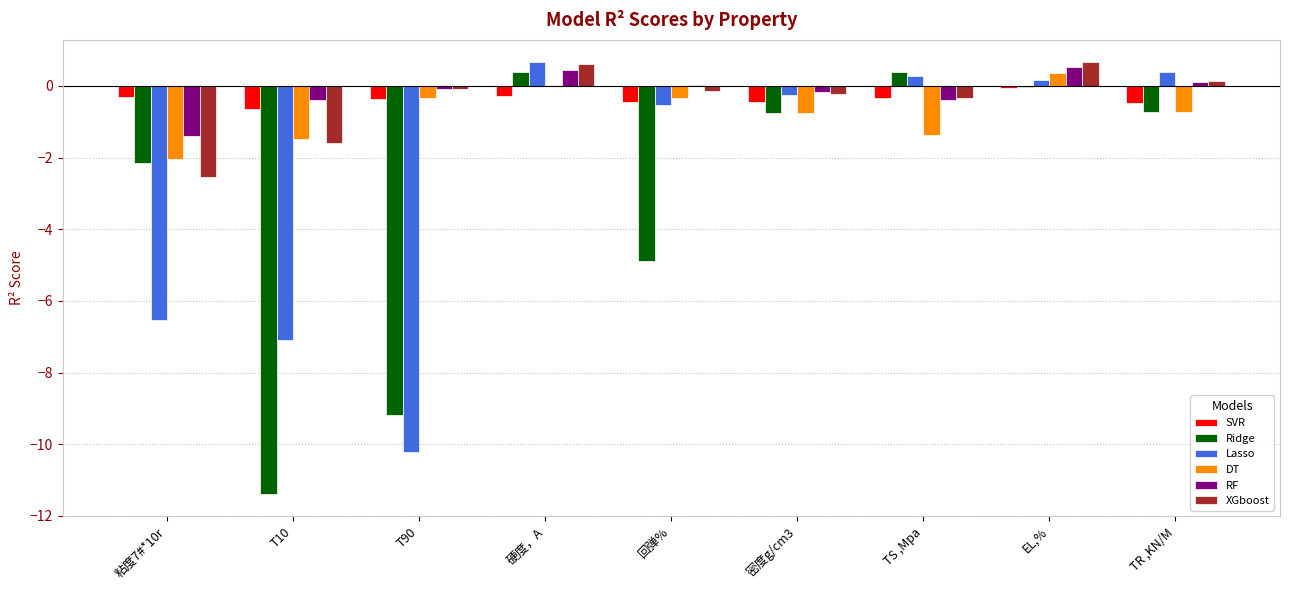

What is the maximum value for DT?

0.4